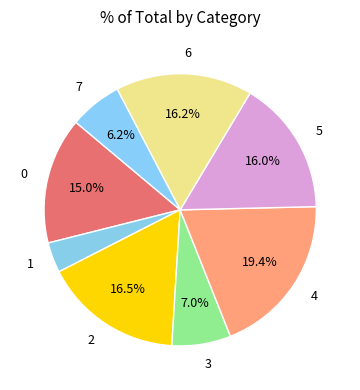

What is the largest slice in the pie chart?

4